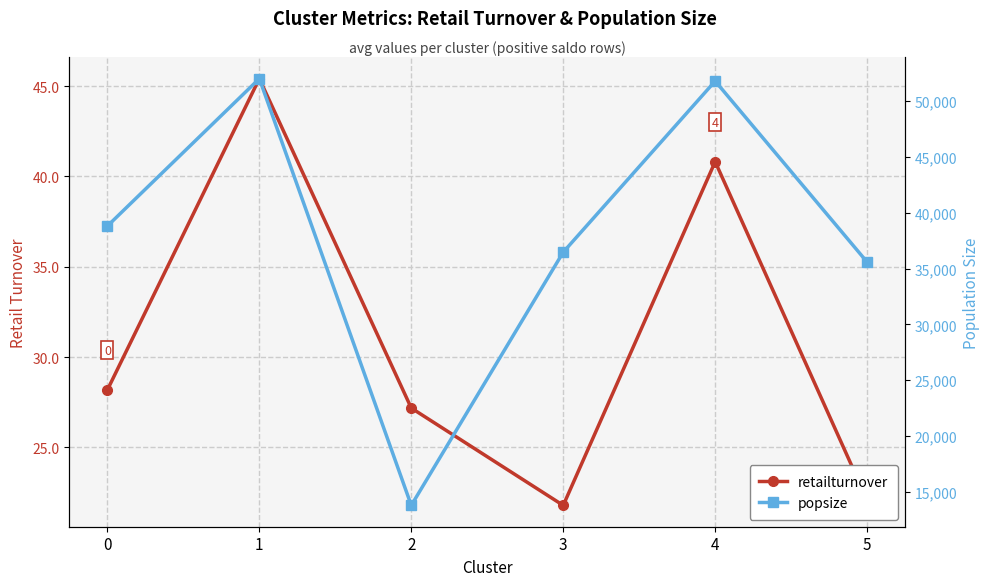

What is the difference between the retailturnover values at 0 and 4?

12.6